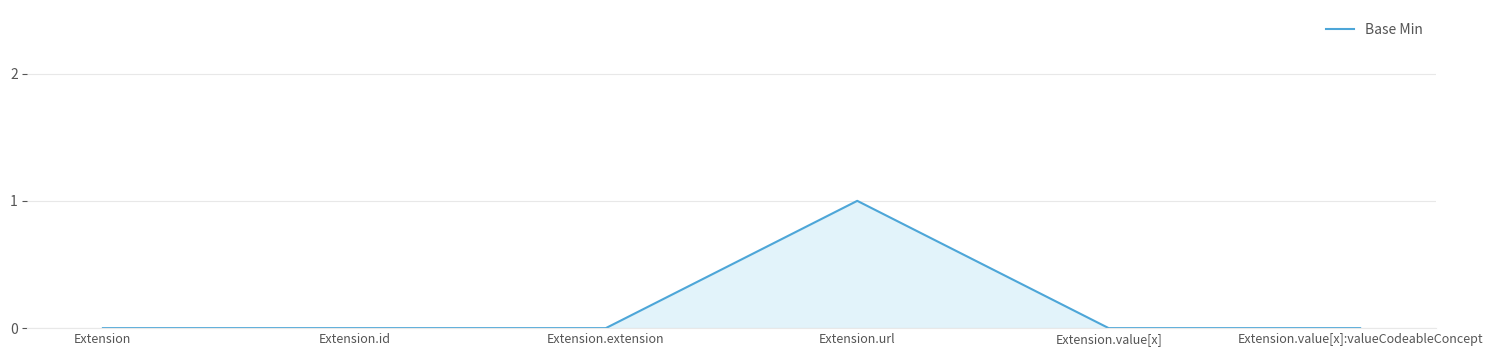

What is the difference between the maximum and minimum values?

1